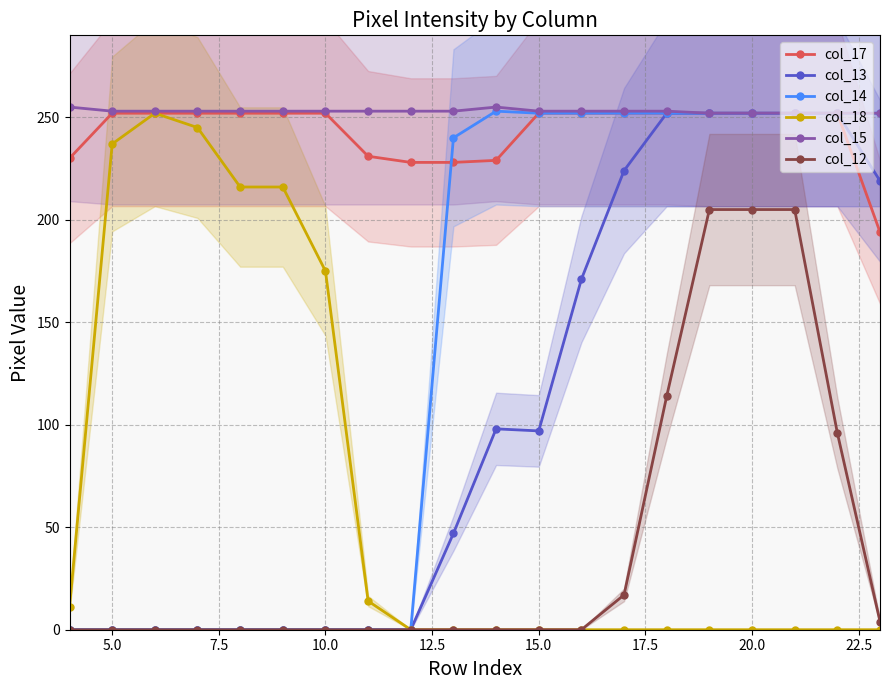

How many data points does each series have?

20